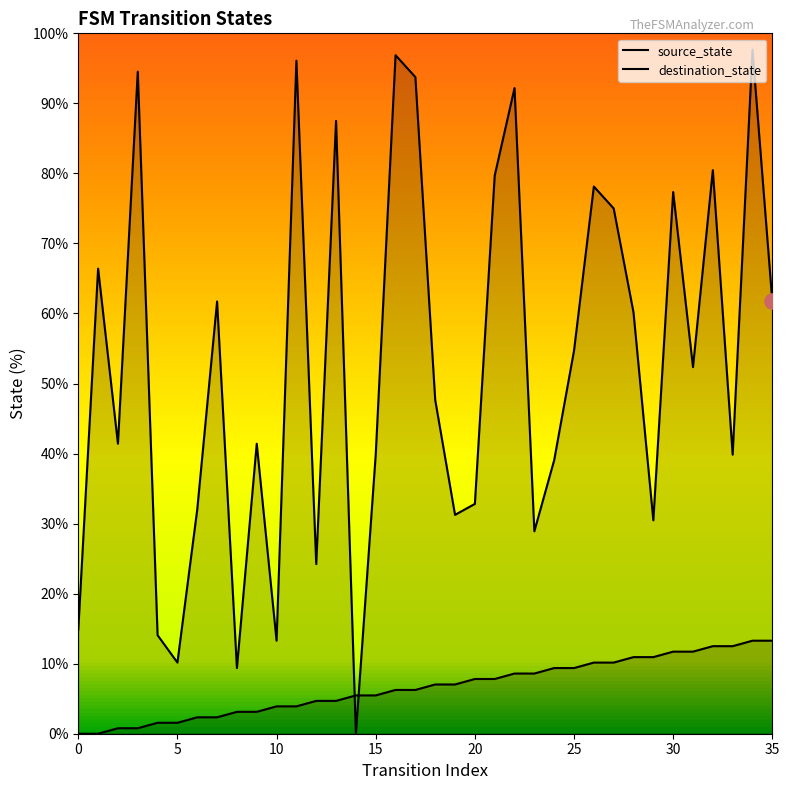

Which series reaches the maximum Y coordinate?

destination_state